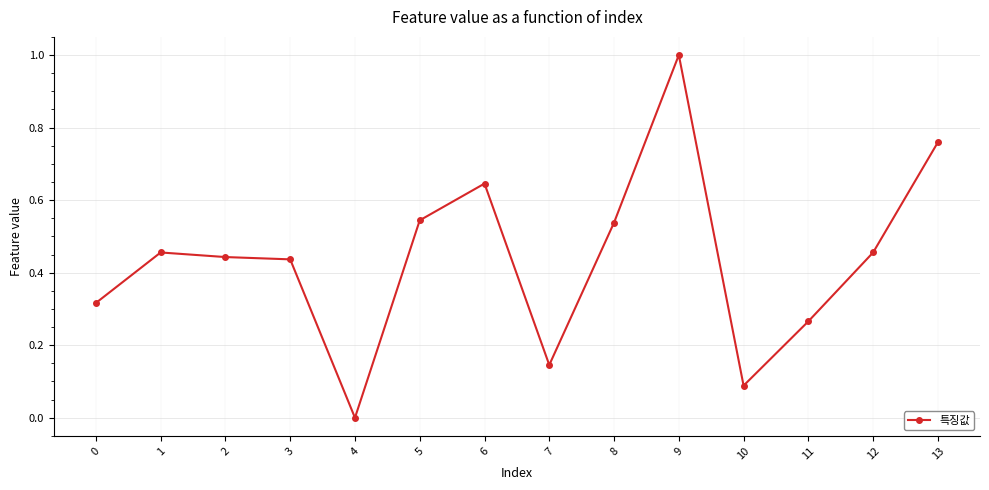

What is the change in value from 8 to 12?

-0.1